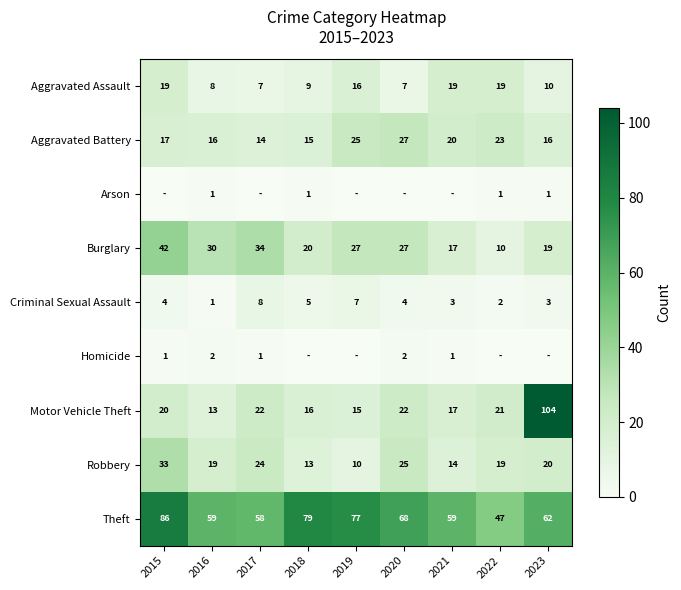

Which category has the lowest value in the Aggravated Battery series?

2017